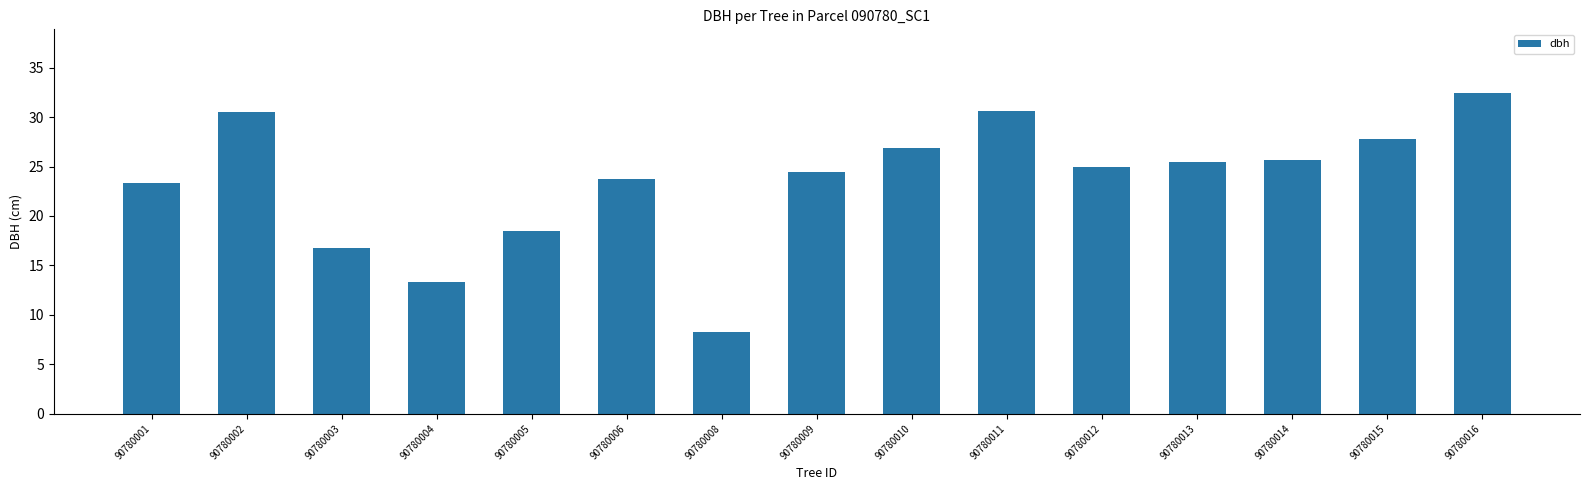

What is the minimum value shown in the chart?

8.3